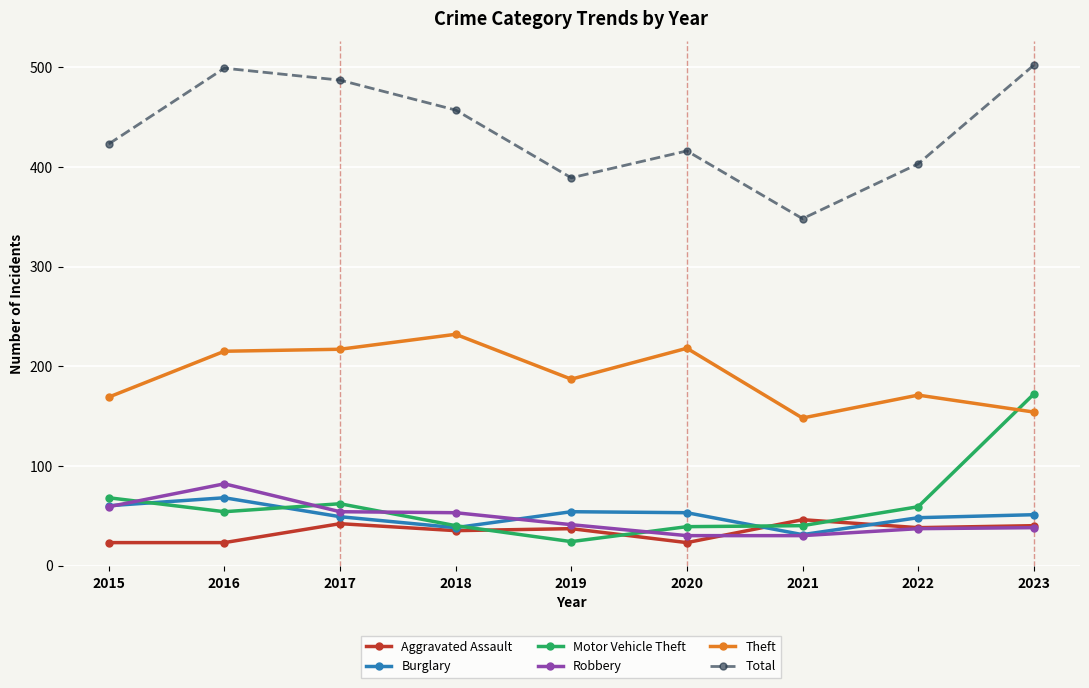

Where is the first local minimum for Burglary?

2018